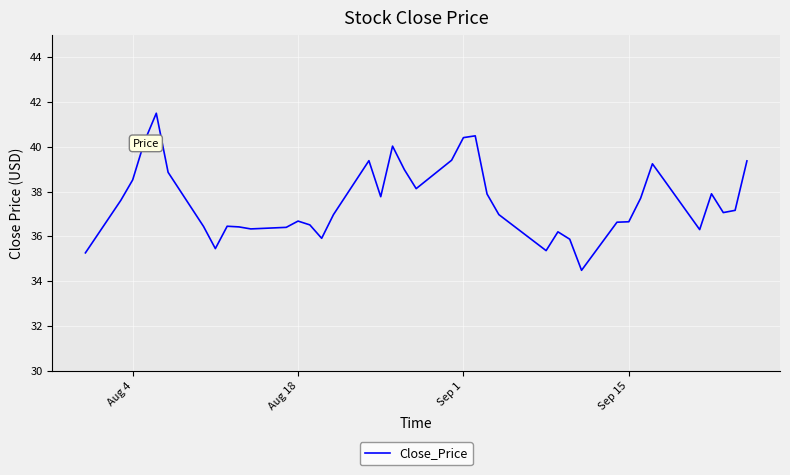

What is the difference between the maximum and minimum values?

7.0